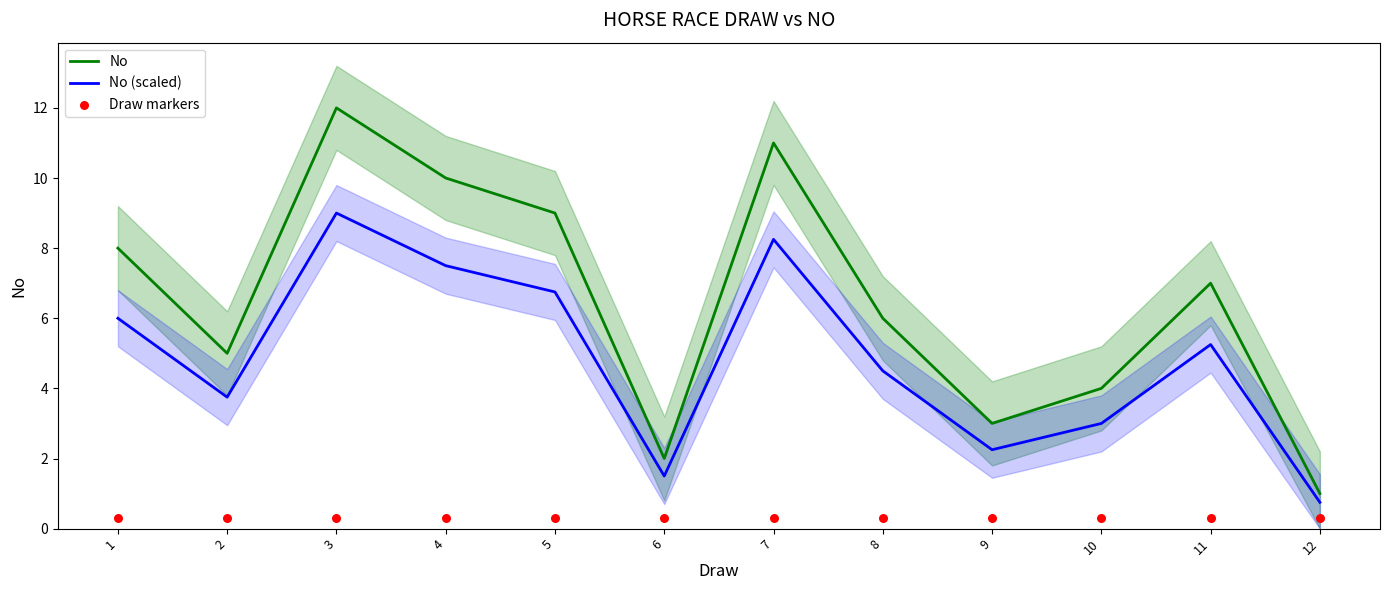

Which series reaches the maximum Y coordinate?

No